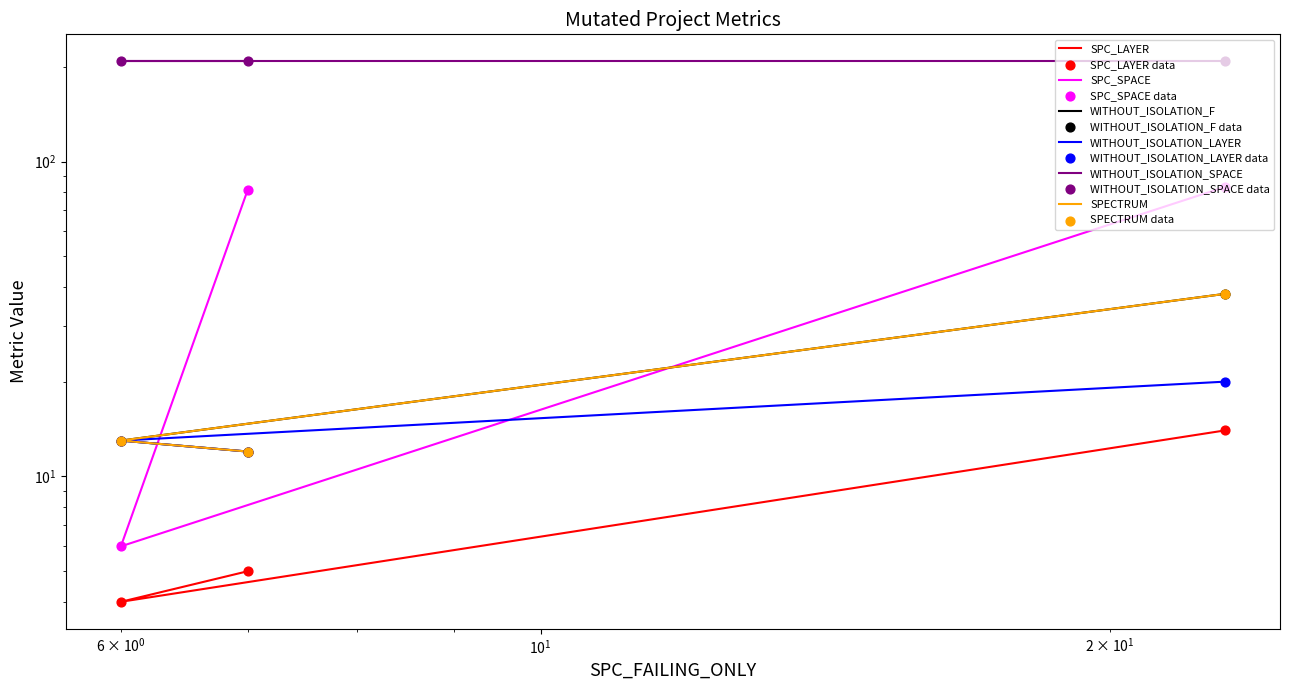

What is the total value across all series at $\mathdefault{10^{1}}$?

193